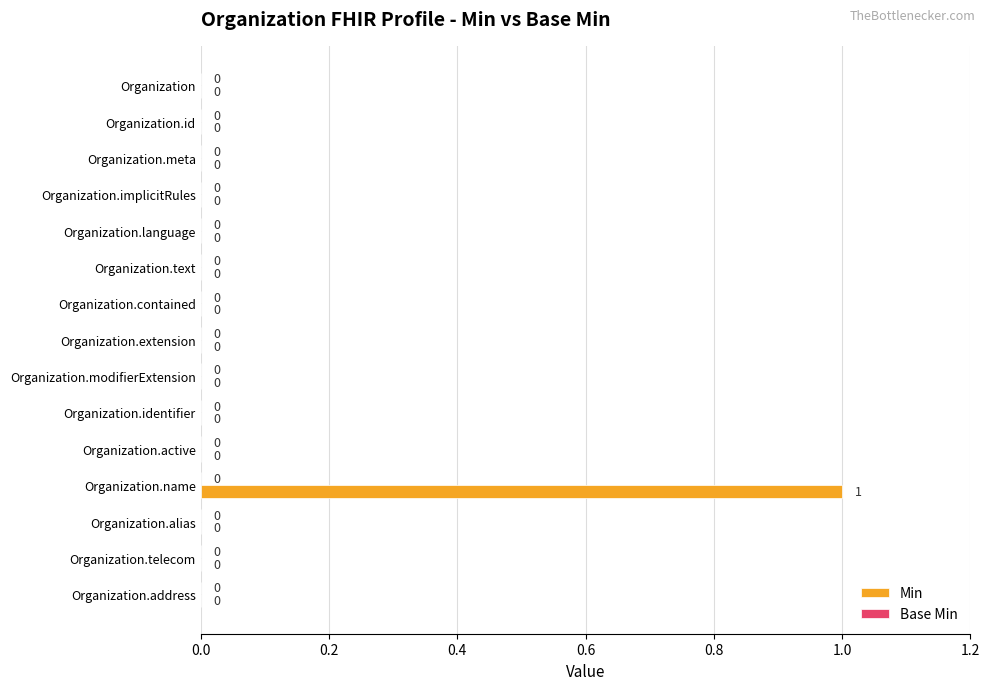

Between Organization.name and Organization.identifier, which is larger?

Organization.name